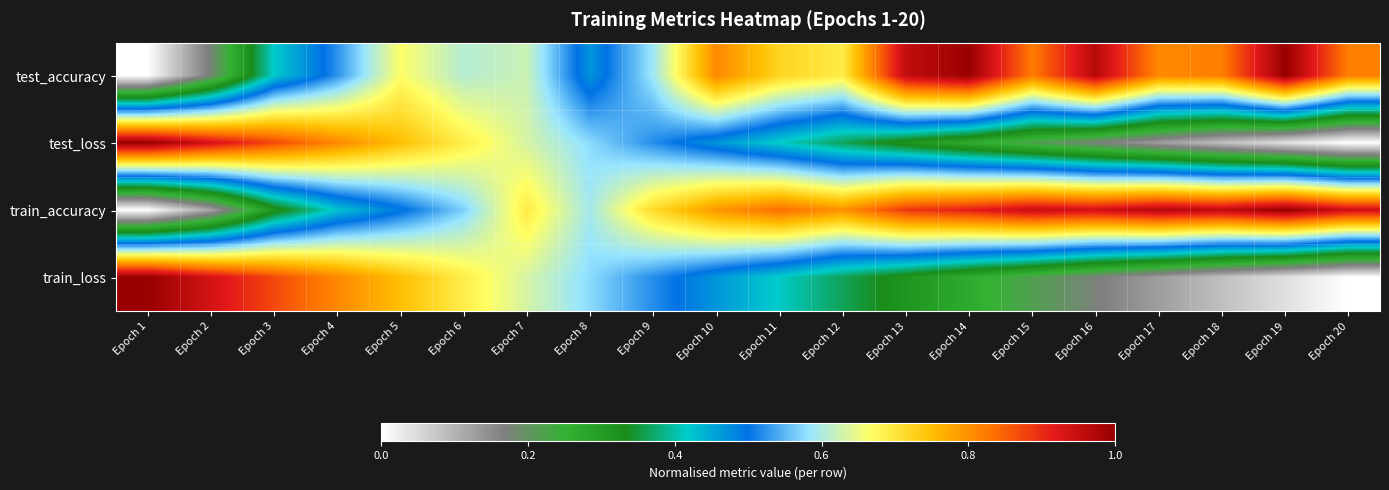

At which category is the sum across all series the highest?

Epoch 5